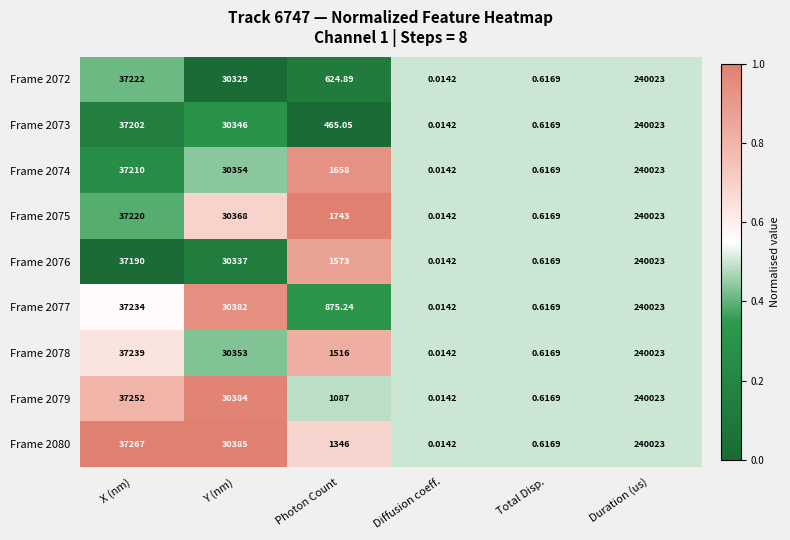

Rank the categories by Frame 2075 value from highest to lowest.

Duration (us), X (nm), Y (nm), Photon Count, Total Disp., Diffusion coeff.